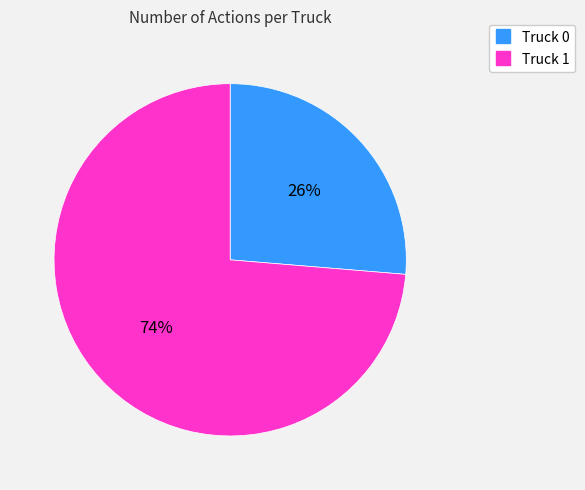

Which slice is the smallest?

Truck 0